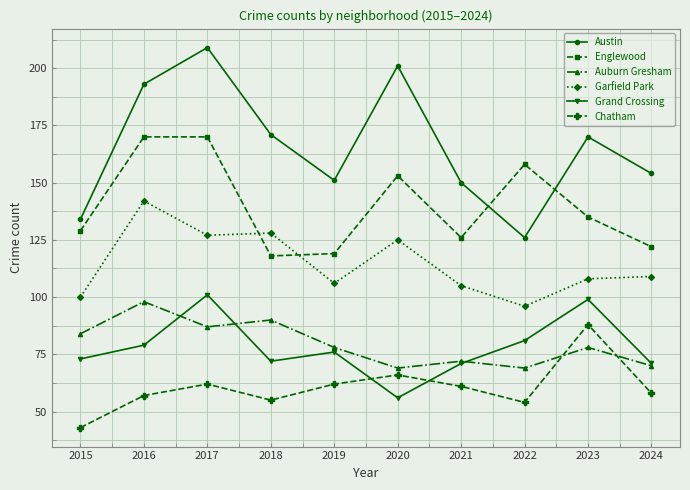

Is it true that Garfield Park equals 65 at 2017?

False